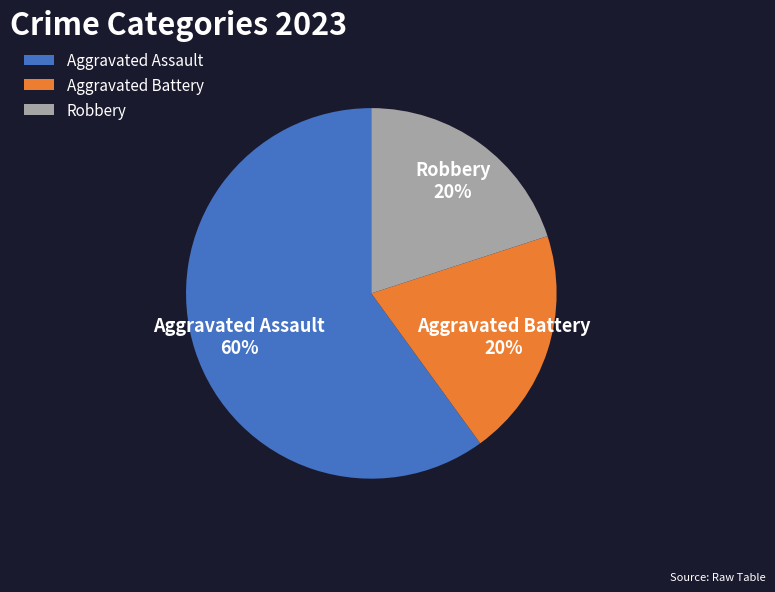

Is it true that Aggravated Battery is 20% of the pie?

True